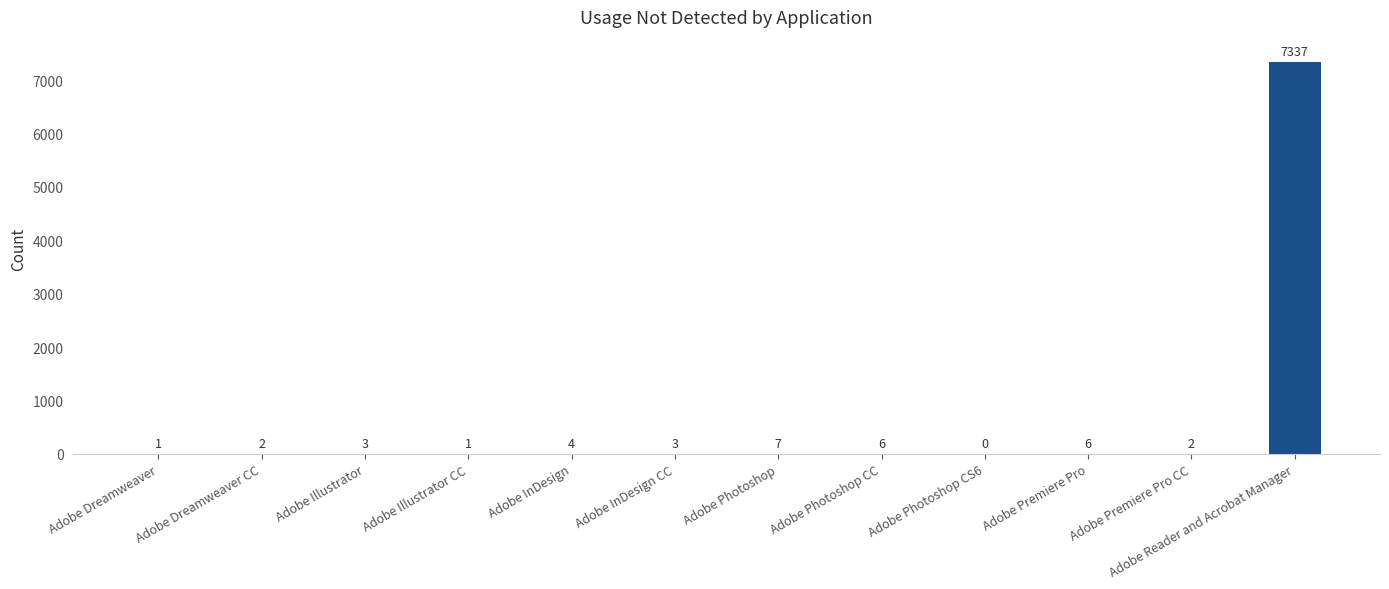

Reading right to left, what are all the values shown in this chart?

Adobe Reader and Acrobat Manager=7337	Adobe Premiere Pro CC=2	Adobe Premiere Pro=6	Adobe Photoshop CS6=0	Adobe Photoshop CC=6	Adobe Photoshop=7	Adobe InDesign CC=3	Adobe InDesign=4	Adobe Illustrator CC=1	Adobe Illustrator=3	Adobe Dreamweaver CC=2	Adobe Dreamweaver=1